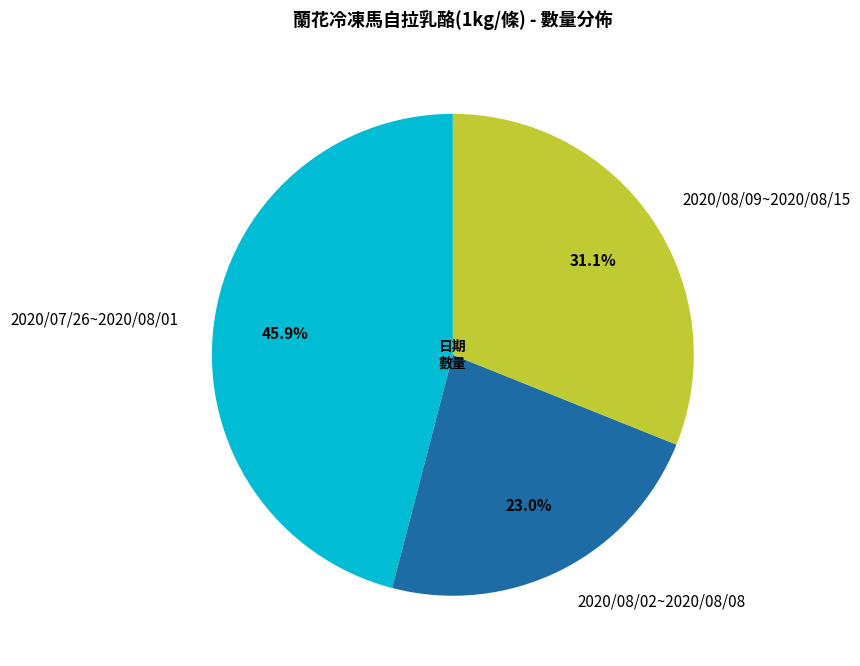

To the nearest percent, what is the difference between the 2020/07/26~2020/08/01 and 2020/08/09~2020/08/15 slice percentages?

15%